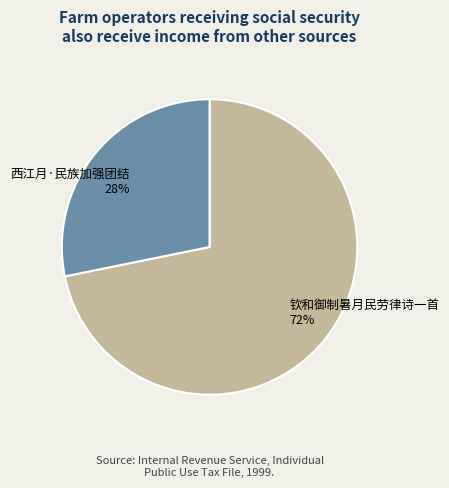

What is the majority slice?

钦和御制暑月民劳律诗一首